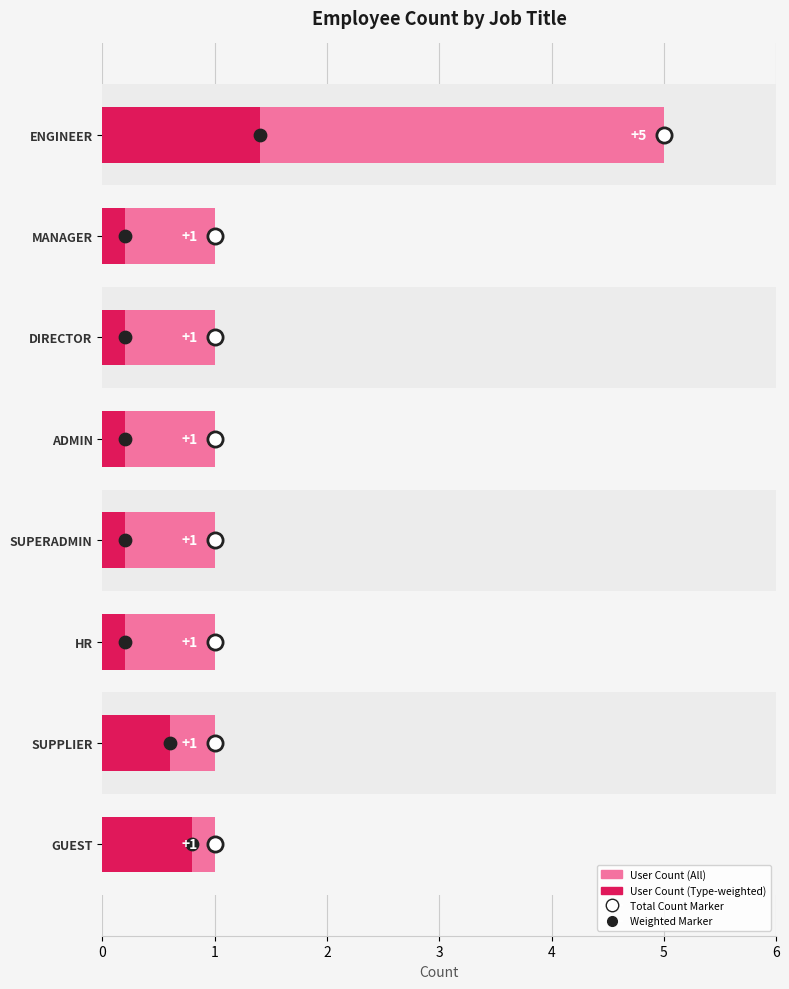

Which series has the largest Y range (max minus min)?

User Count (light)